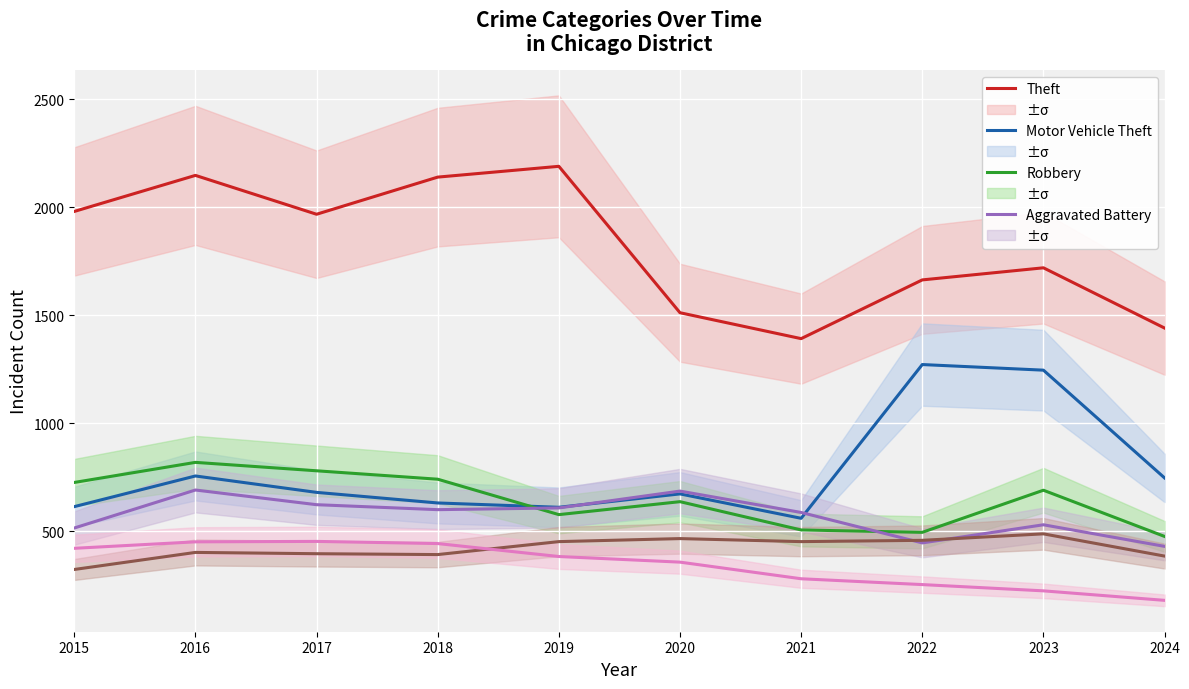

The Aggravated Assault series shows 727 at 2021. True or false?

False